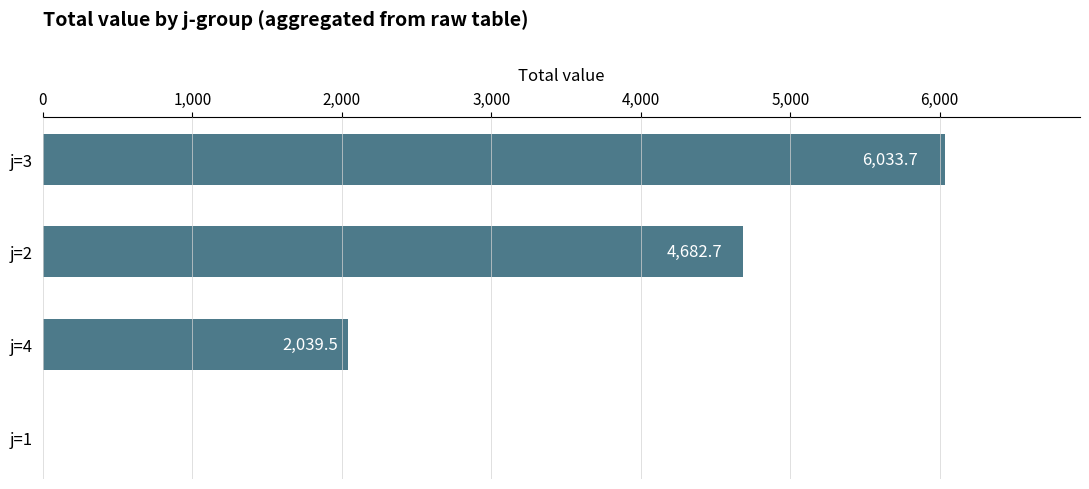

Is it true that the value at j=2 is 2575.2?

False